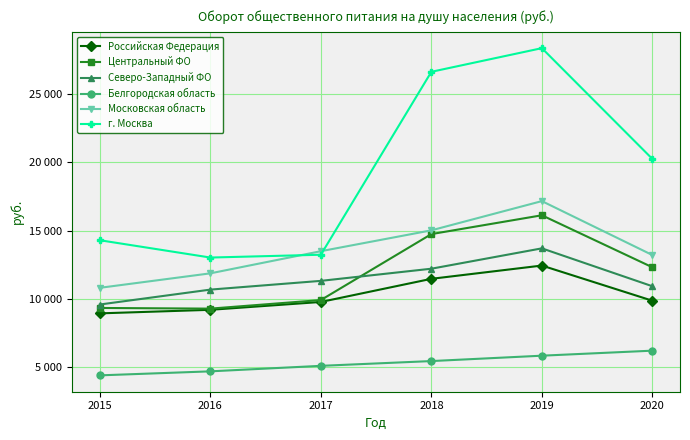

What is the value of the Белгородская область point at the 6th from the left?

6205